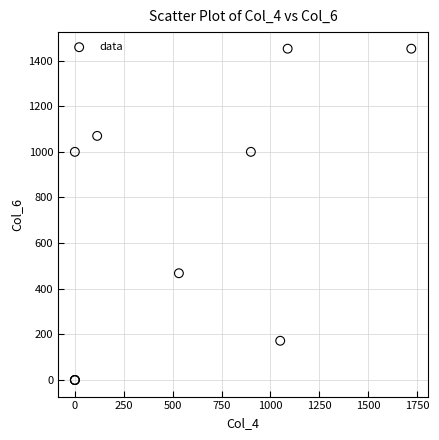

What Y value in the scatter plot is closest to 726?

468.0